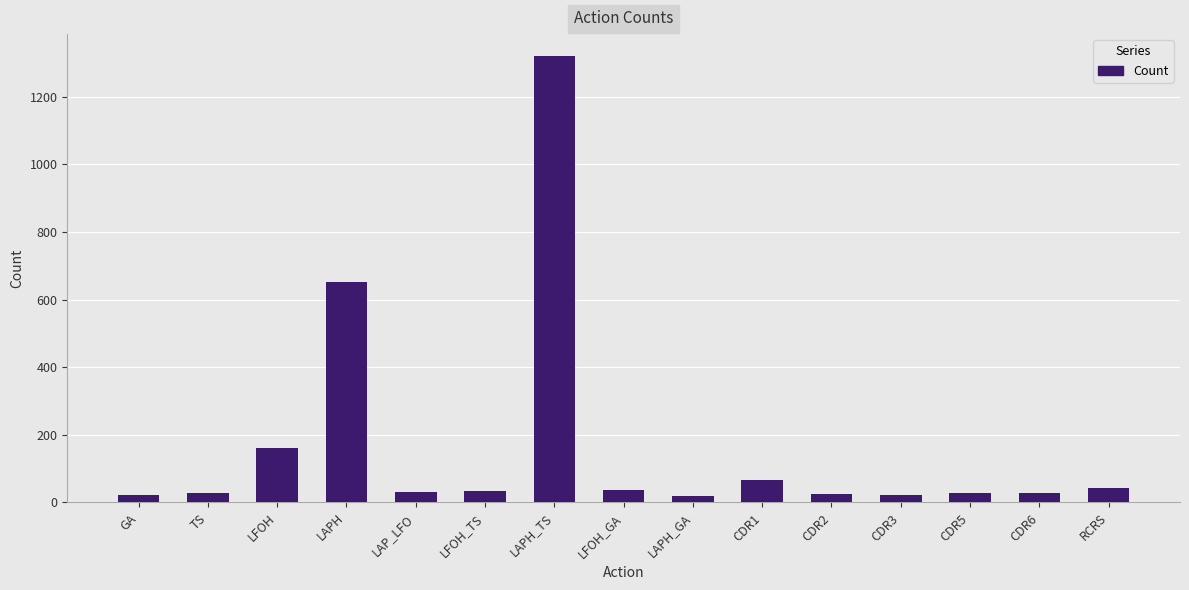

What is the ratio of the value at GA to the value at CDR6?

0.7